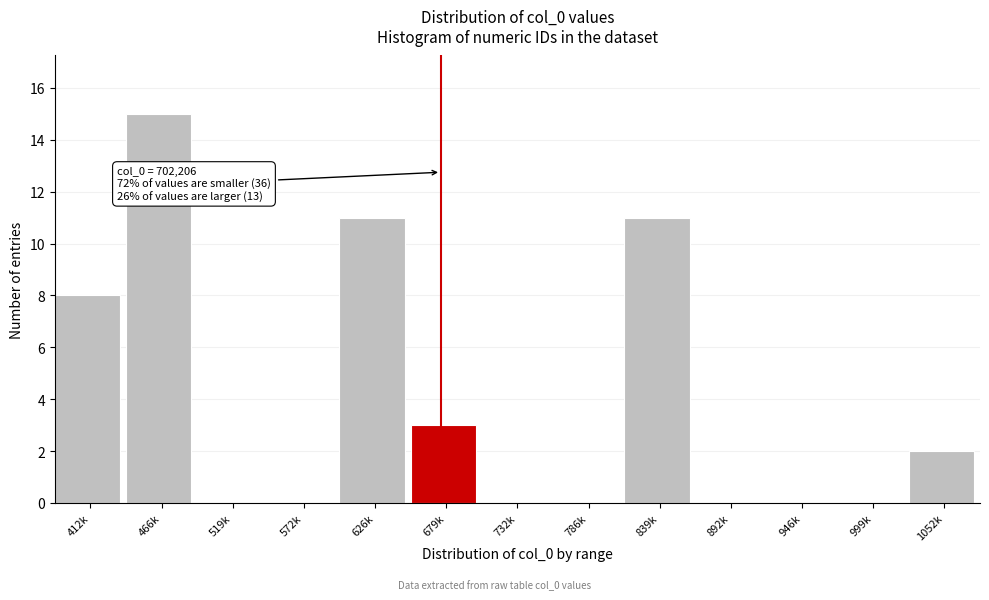

Reading left to right, transcribe all the data shown in this chart.

412k=8	466k=15	519k=0	572k=0	626k=11	679k=3	732k=0	786k=0	839k=11	892k=0	946k=0	999k=0	1052k=2